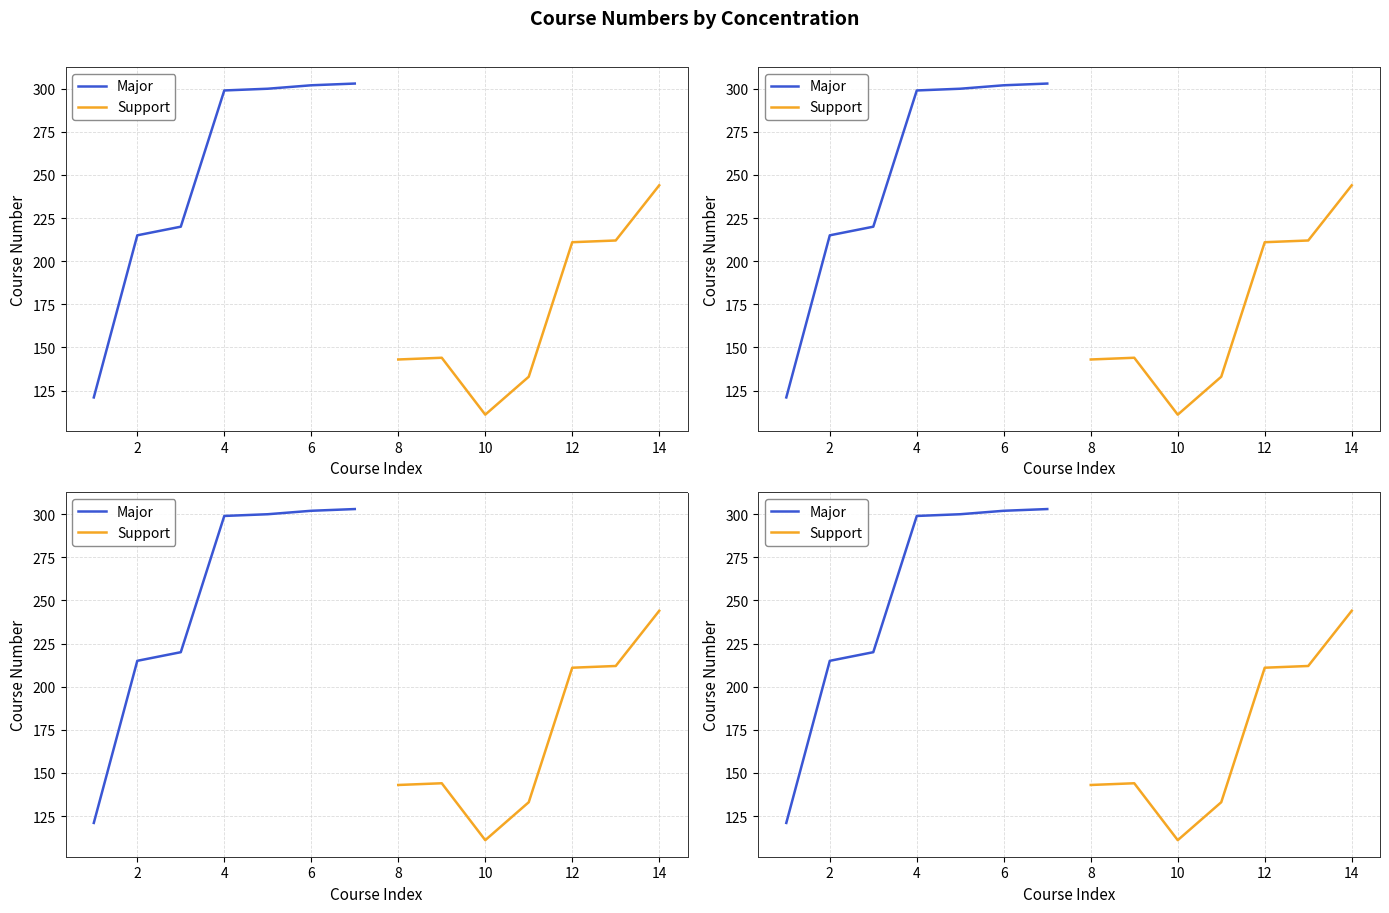

Reading left to right, what are all the values shown in this chart?

Major: 121	215	220	299	300	302	303
Support: 143	144	111	133	211	212	244